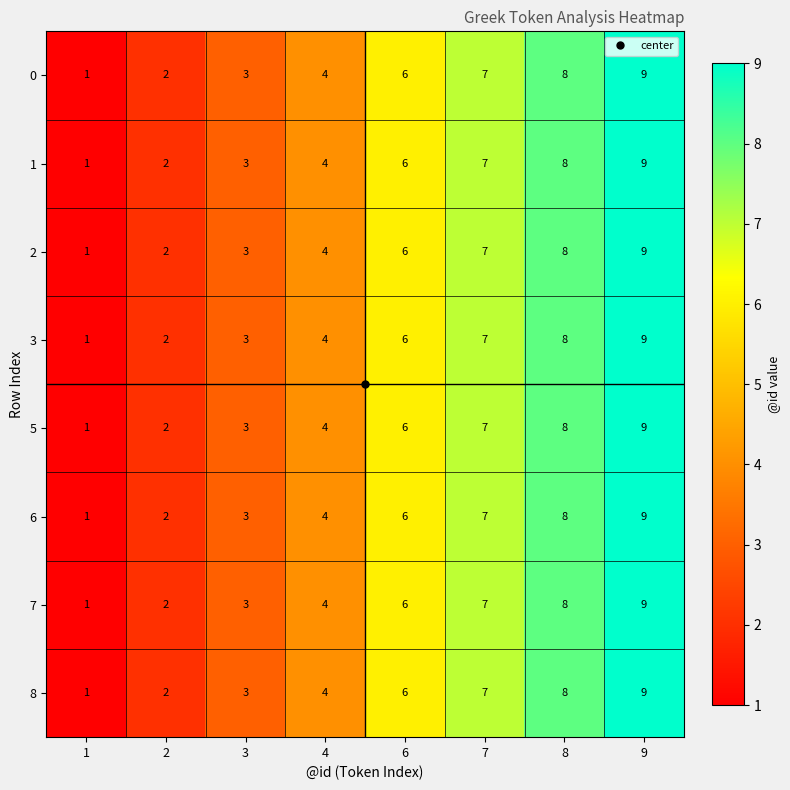

List the labels in order of 8 value, smallest first.

1, 2, 3, 4, 6, 7, 8, 9